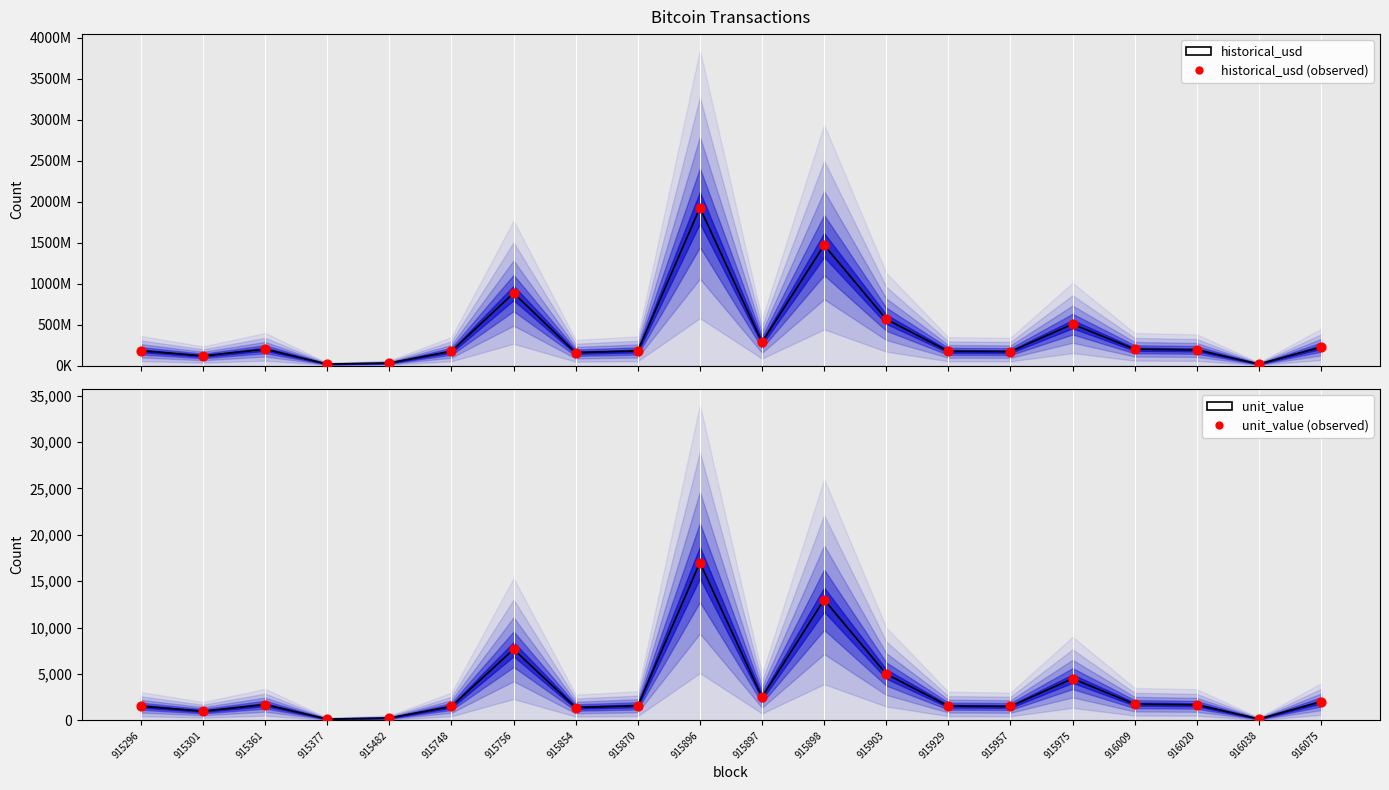

Which series has the largest total across all categories?

historical_usd